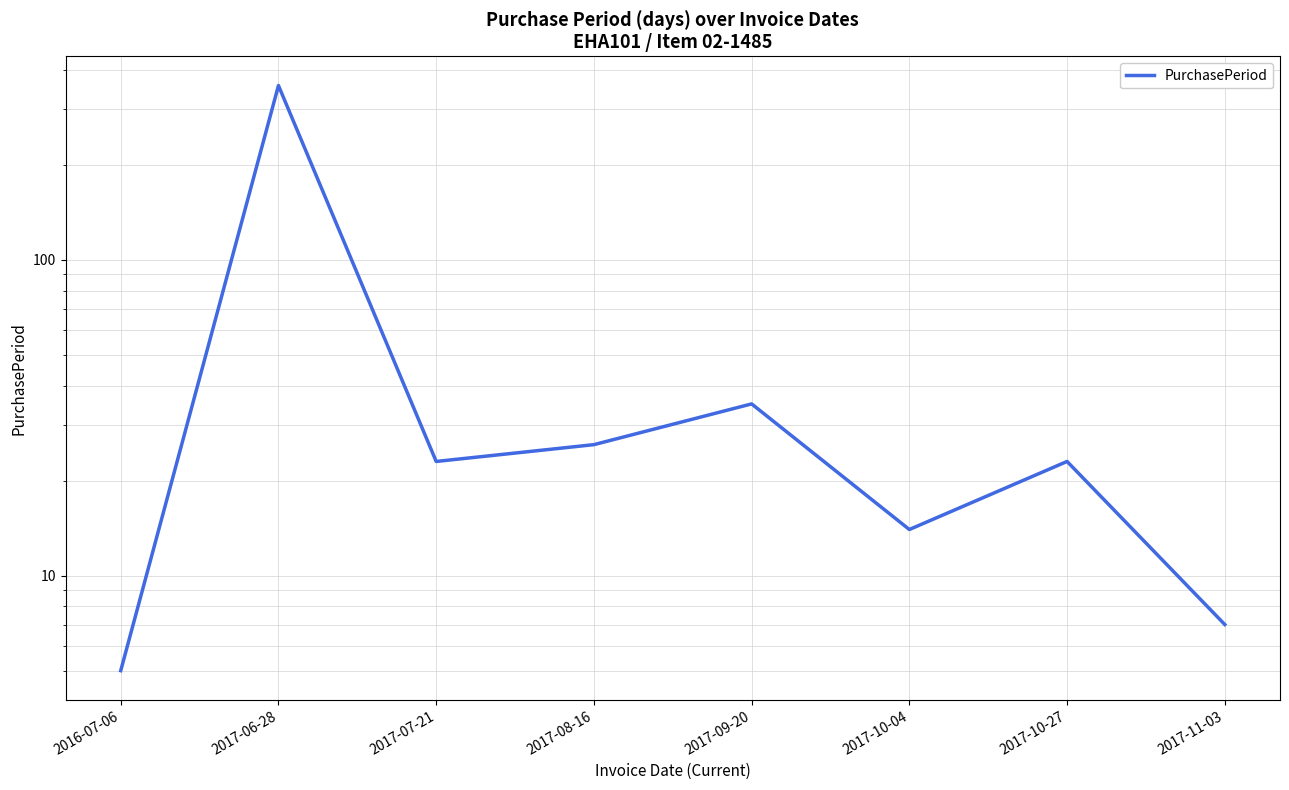

Count the number of data series in this chart.

1